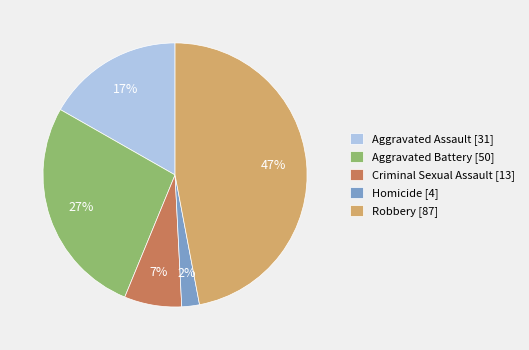

Approximately how many times larger is the value at Criminal Sexual Assault compared to Robbery?

0.1